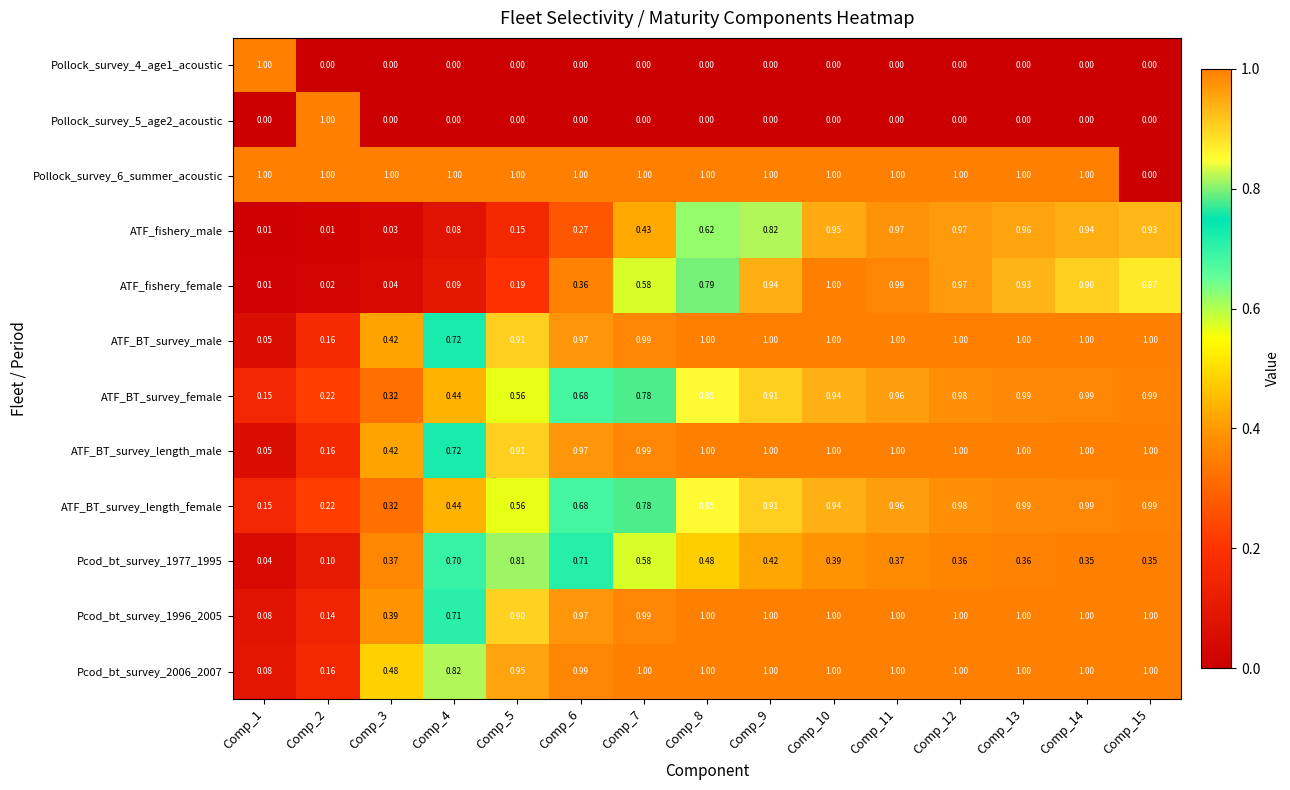

Which series changed the most between Comp_4 and Comp_8?

ATF_fishery_female